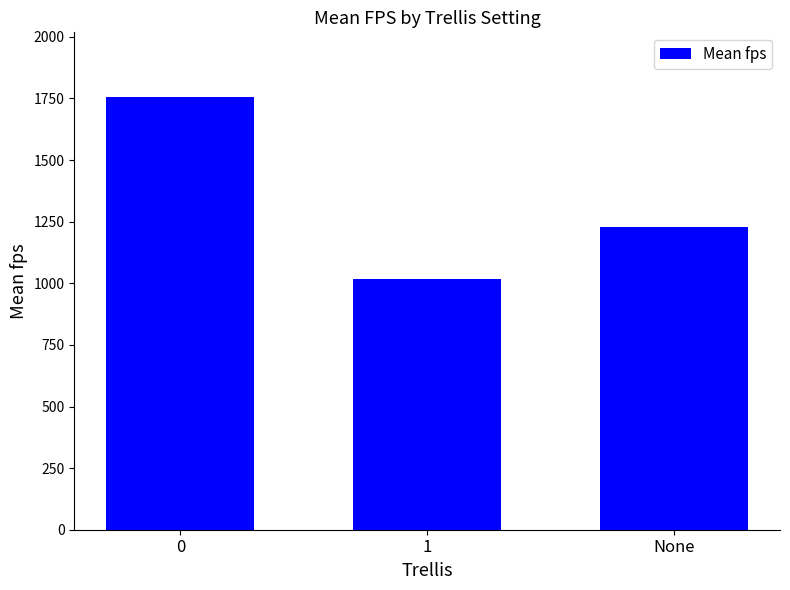

At which category does the chart reach its minimum across all series?

1